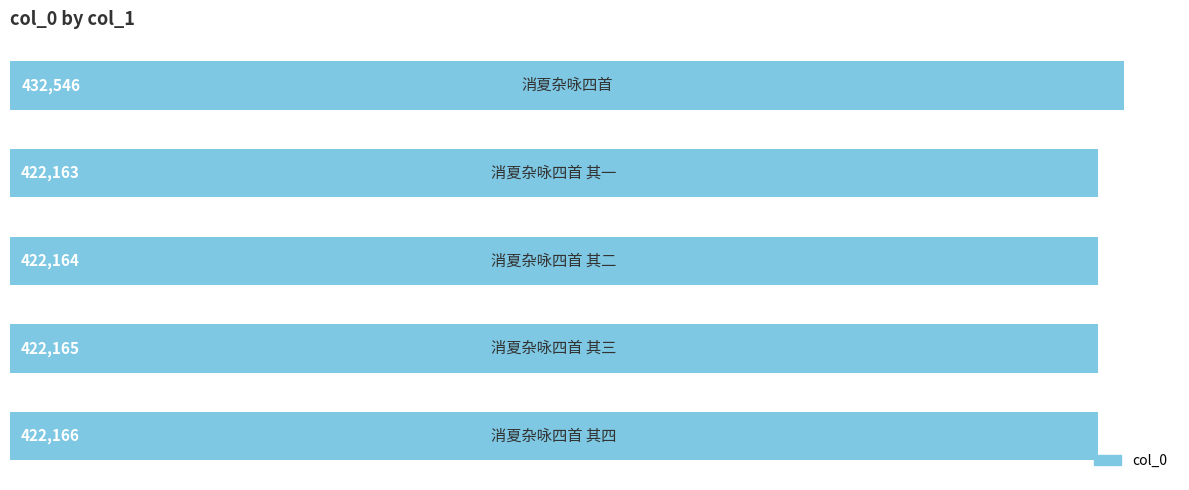

What is the greatest value displayed?

432546